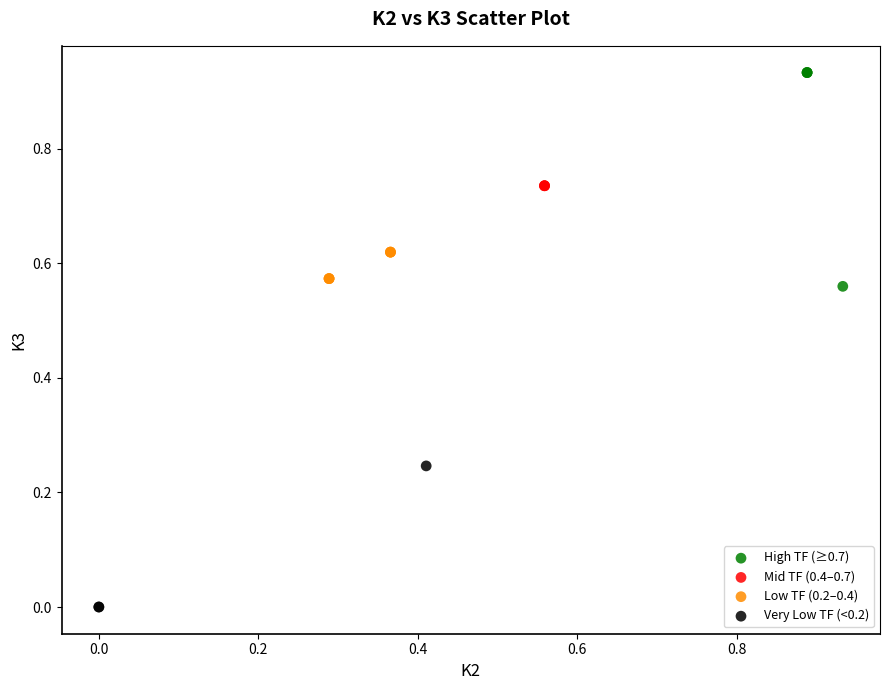

Which series contains the lowest Y value?

Very Low TF (<0.2)